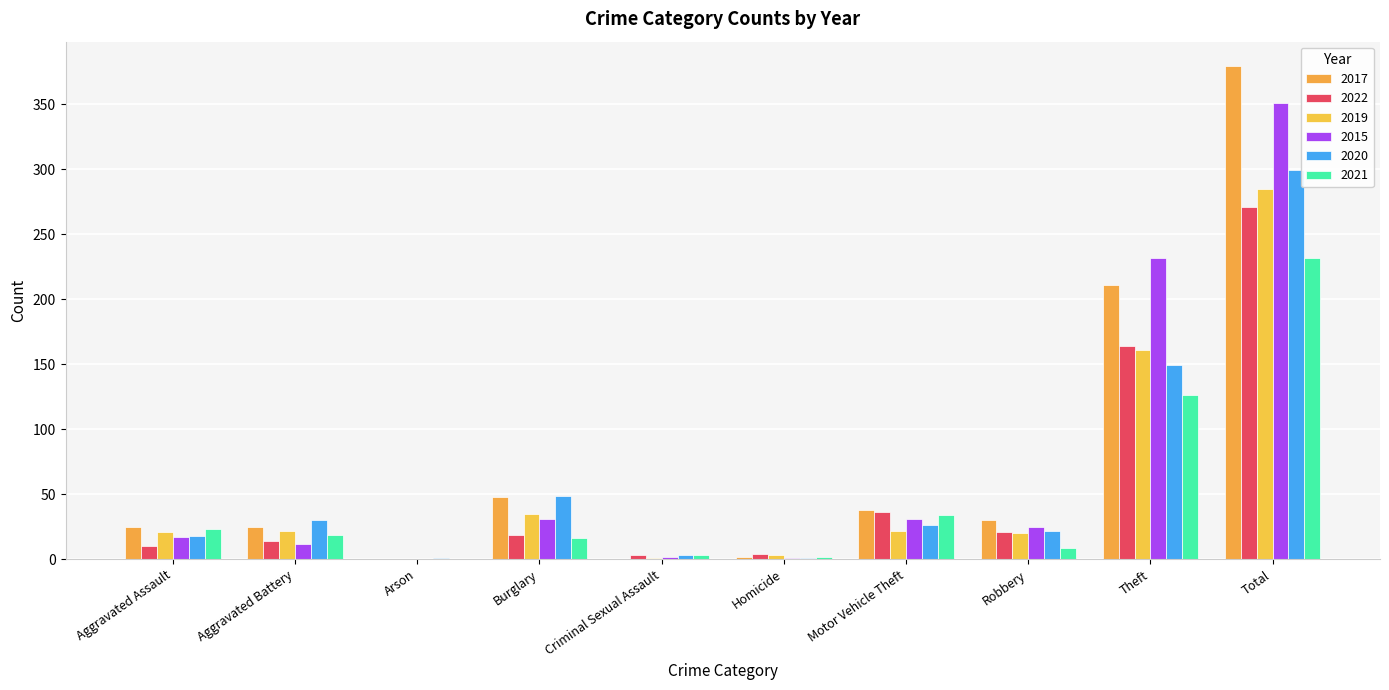

Is it true that 2017 equals 48 at Burglary?

True